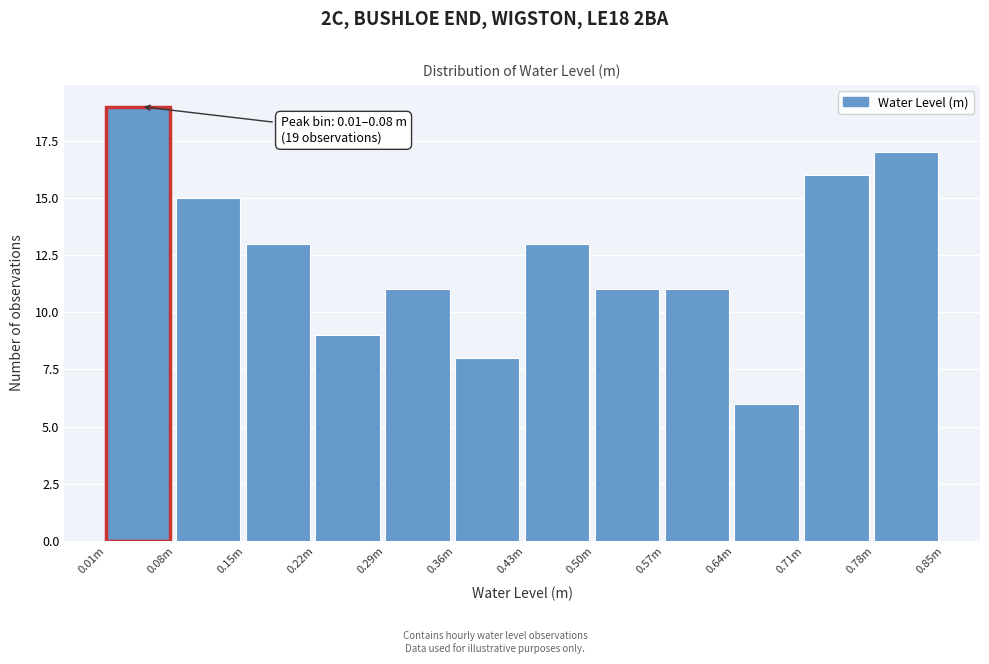

Reading right to left, list all the values displayed in this chart.

17	16	6	11	11	13	8	11	9	13	15	19